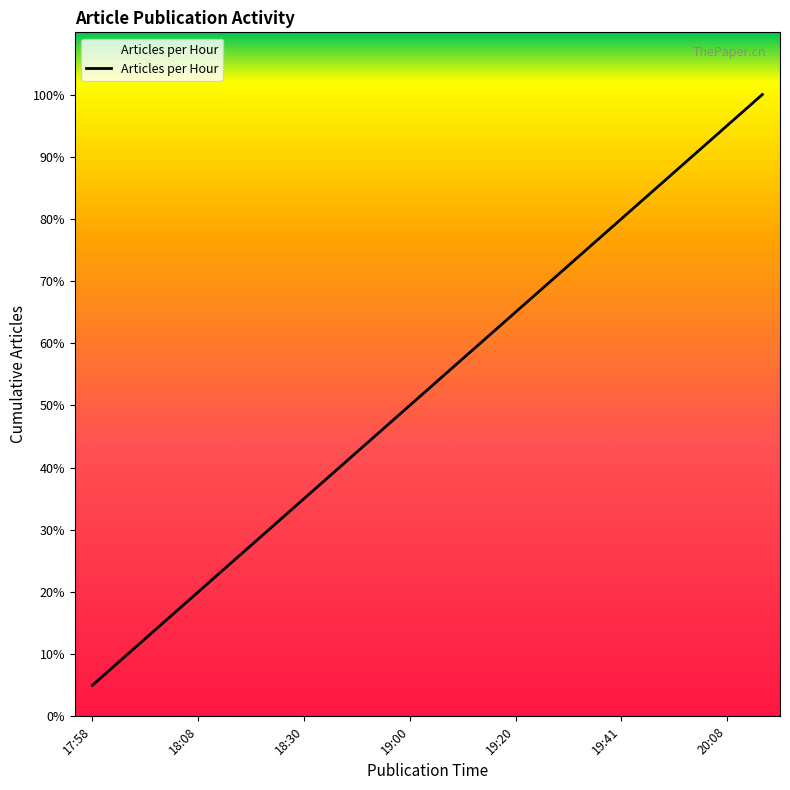

What is the minimum value shown in the chart?

5.0